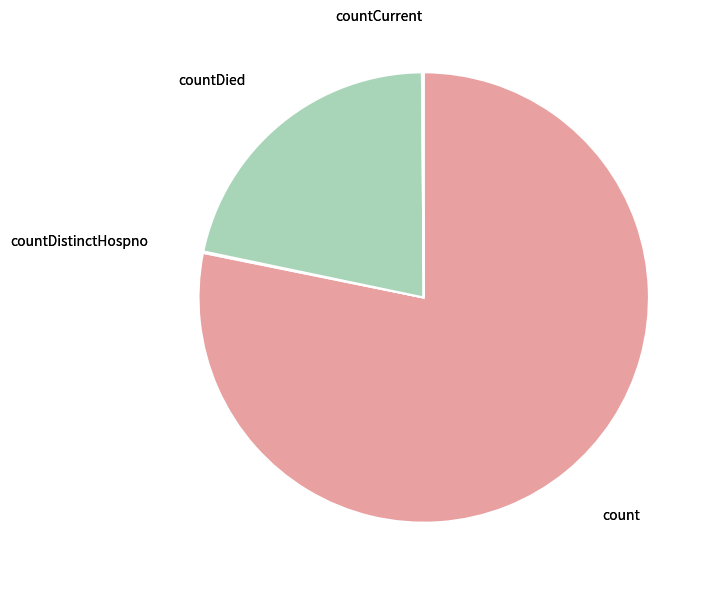

Does any single category account for the majority?

Yes